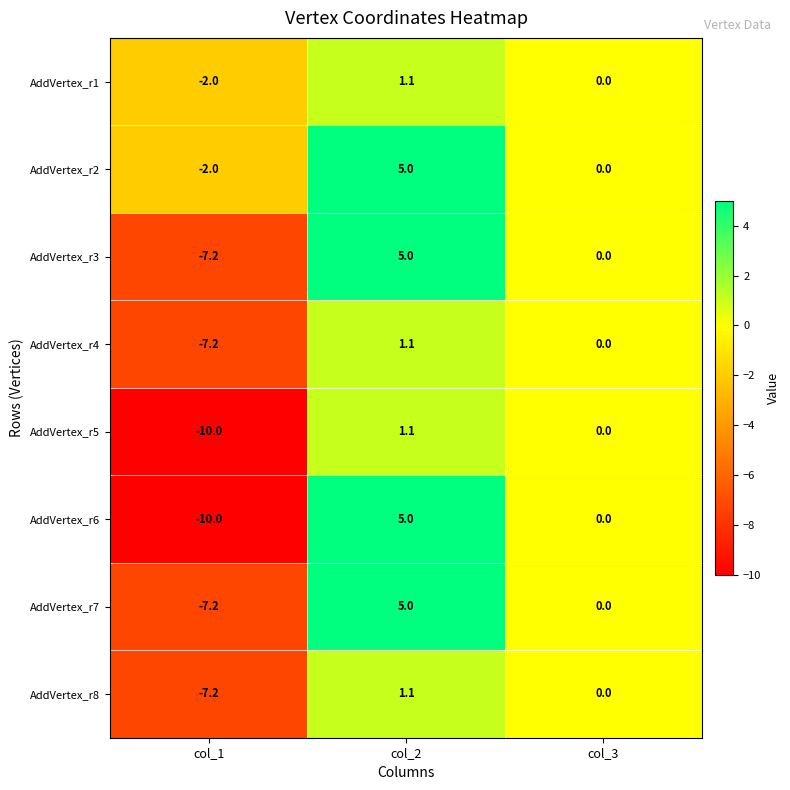

What is the difference between the maximum and minimum values in the AddVertex_r3 series?

12.2